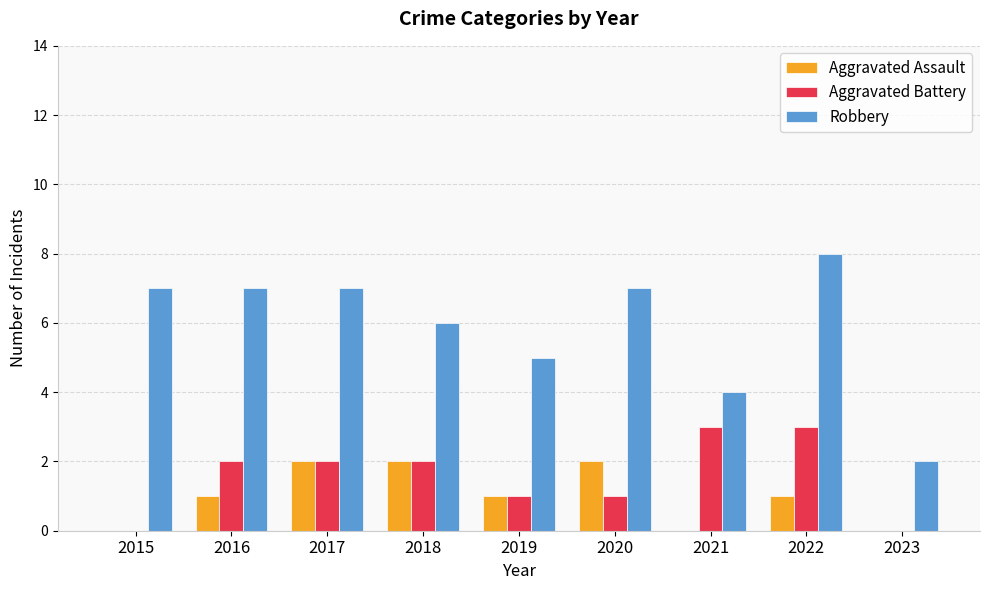

Reading left to right, list all the values displayed in this chart.

Aggravated Assault: 0	1	2	2	1	2	0	1	0
Aggravated Battery: 0	2	2	2	1	1	3	3	0
Robbery: 7	7	7	6	5	7	4	8	2